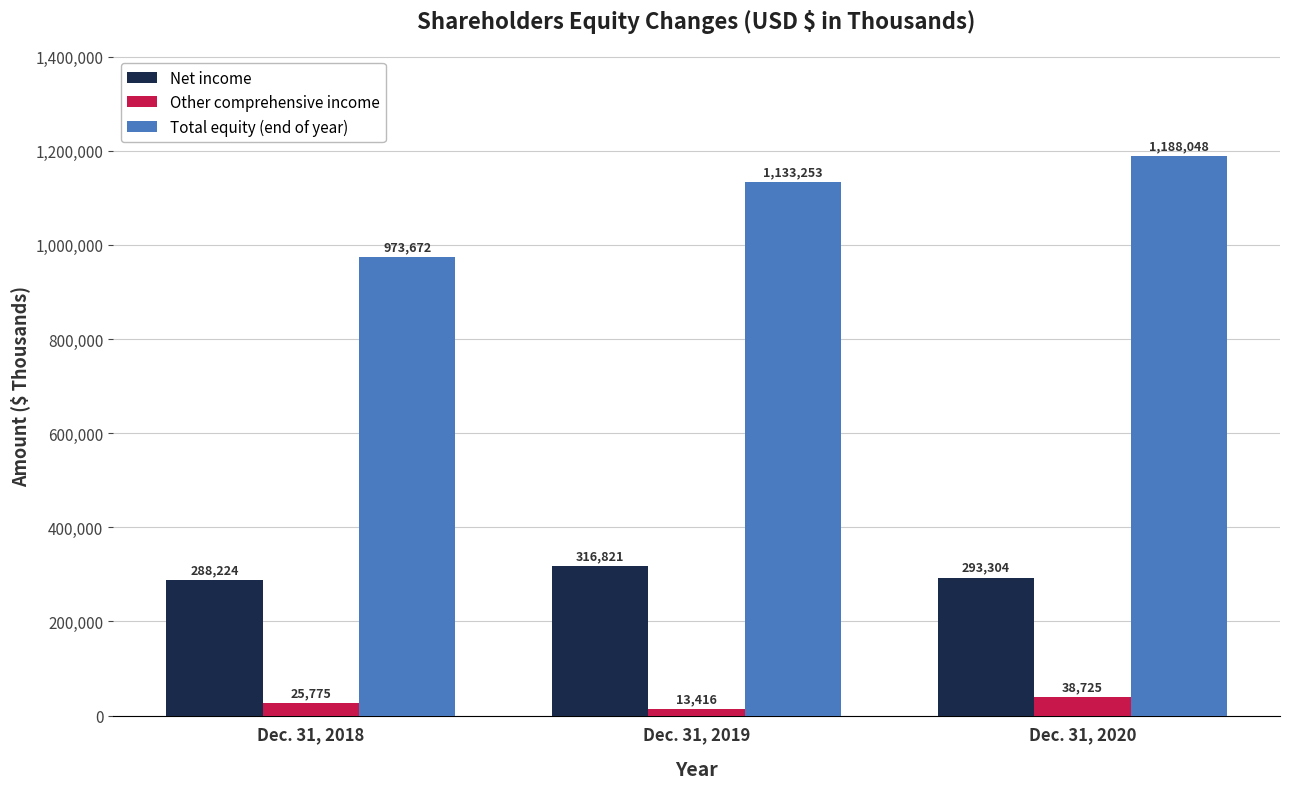

Rank the categories by Net income value from highest to lowest.

Dec. 31, 2019, Dec. 31, 2020, Dec. 31, 2018